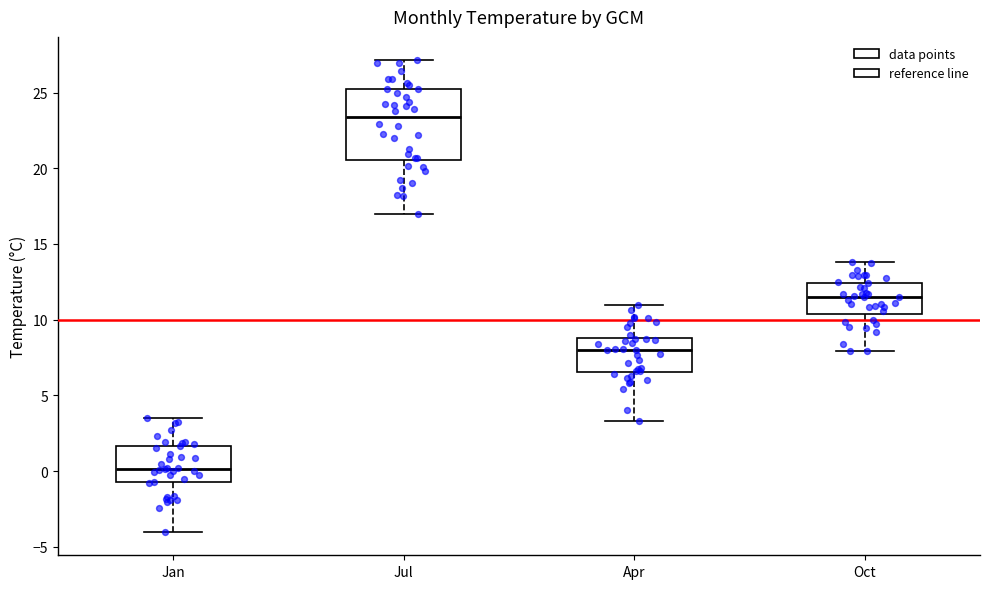

Which box has the lowest median line?

Jan